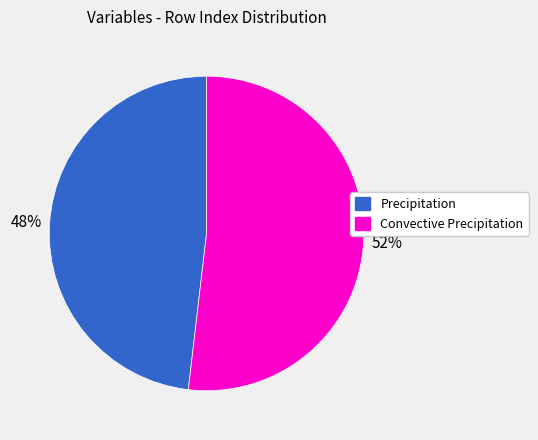

How many segments does this pie chart have?

2